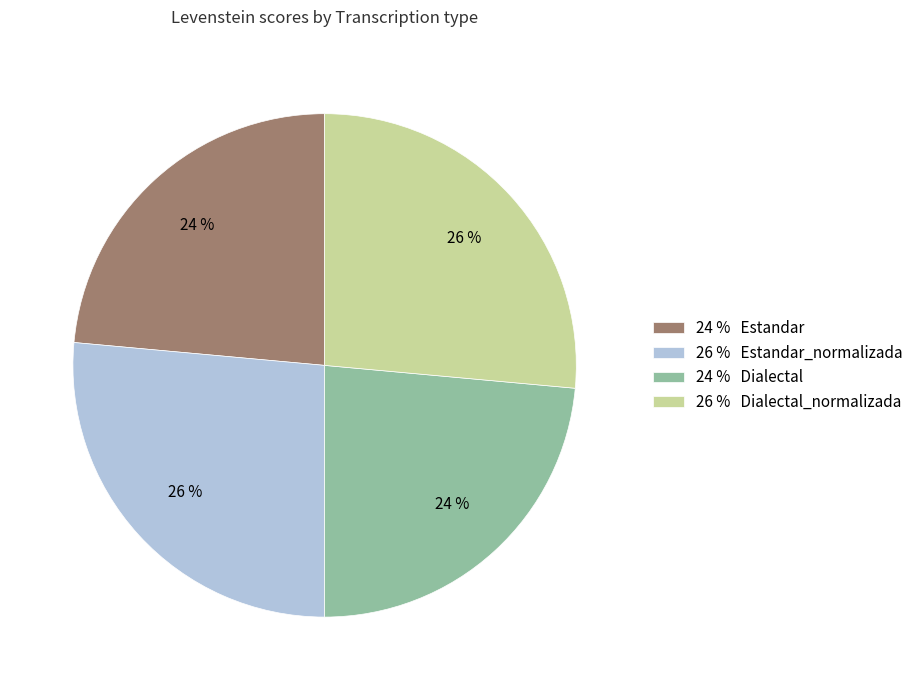

Is there a majority slice in this chart?

No